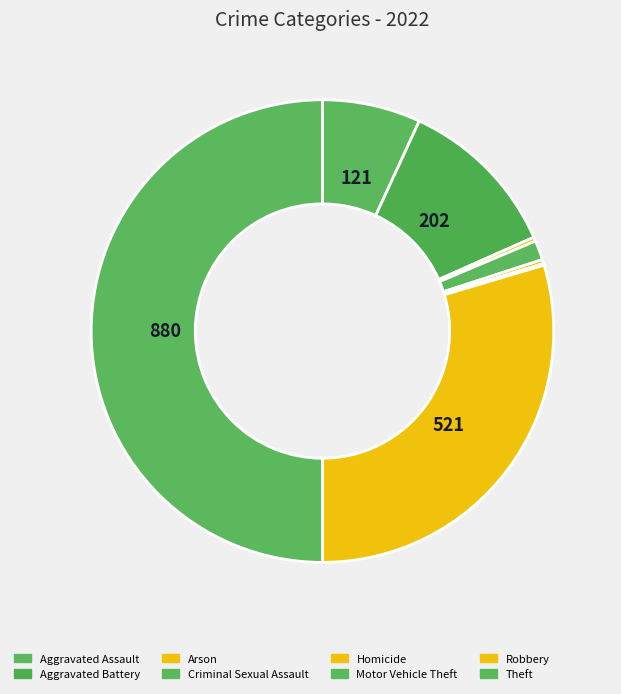

What is the change in value from Aggravated Battery to Robbery?

+319